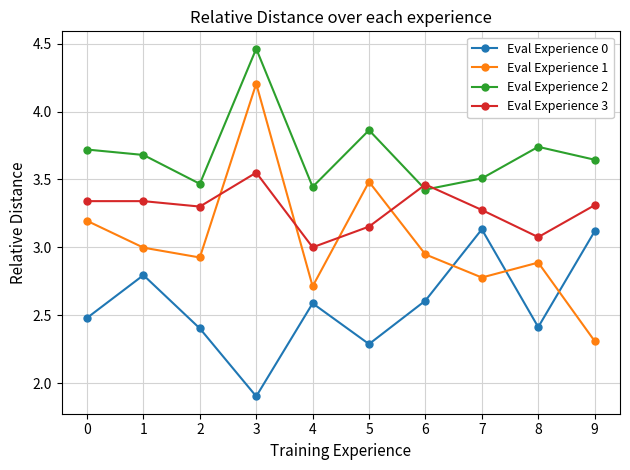

True or false: Eval Experience 0 and Eval Experience 3 cross at least once.

False